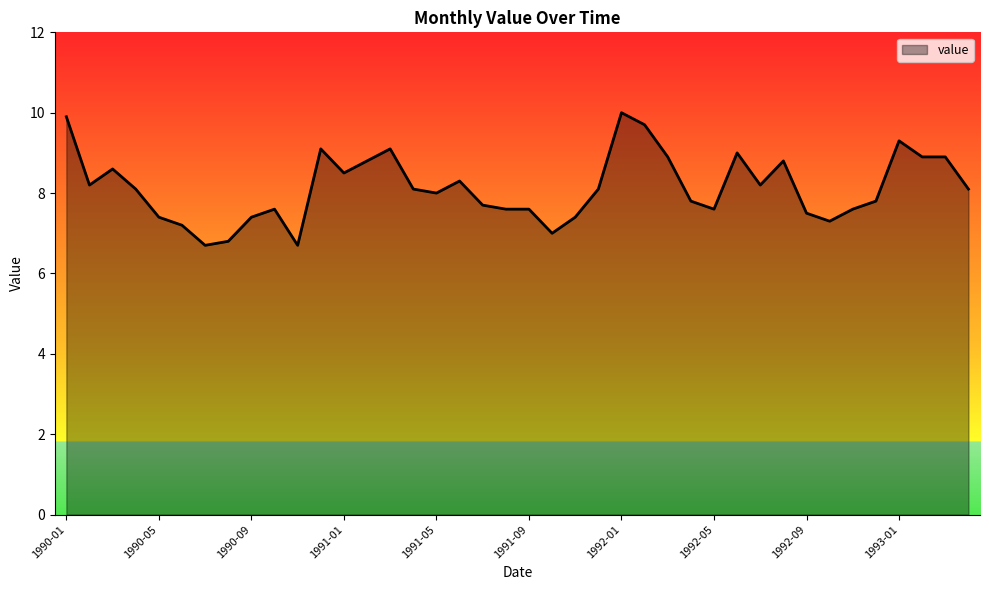

Reading right to left, list all the values displayed in this chart.

8.1	8.9	8.9	9.3	7.8	7.6	7.3	7.5	8.8	8.2	9.0	7.6	7.8	8.9	9.7	10.0	8.1	7.4	7.0	7.6	7.6	7.7	8.3	8.0	8.1	9.1	8.8	8.5	9.1	6.7	7.6	7.4	6.8	6.7	7.2	7.4	8.1	8.6	8.2	9.9